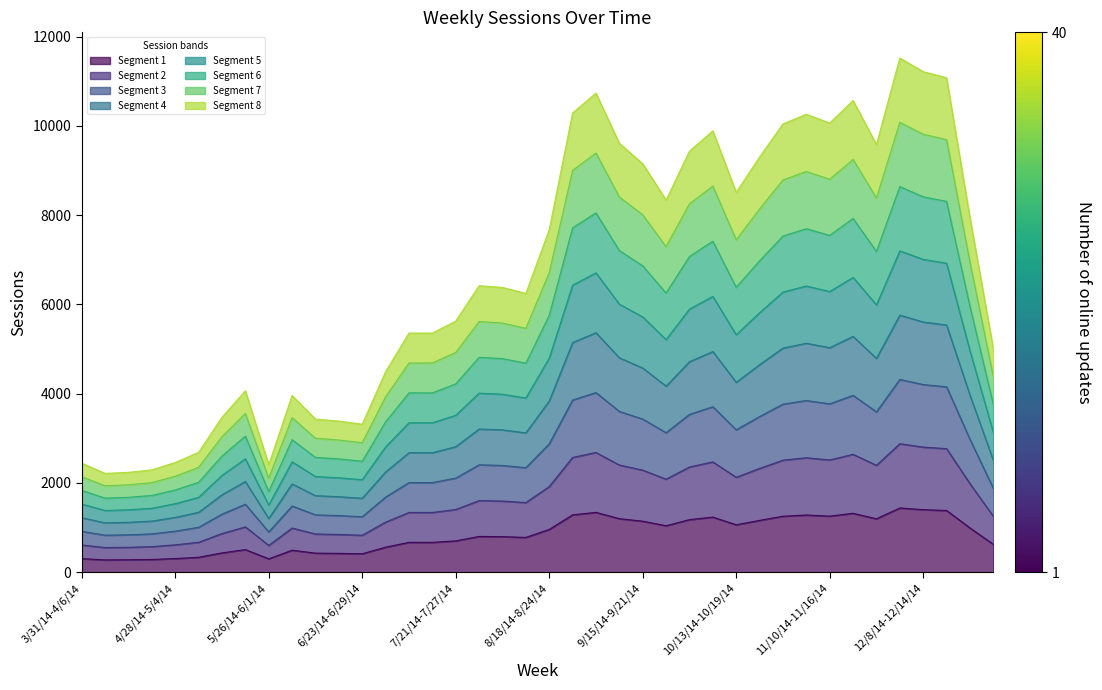

Which label corresponds to the largest value in the chart?

12/1/14-12/7/14